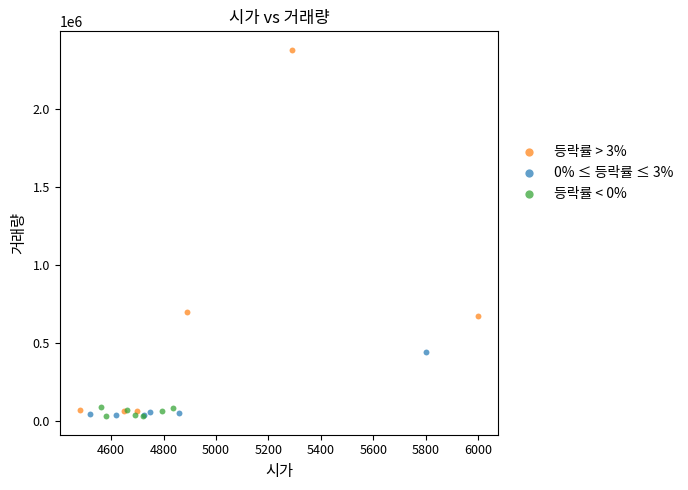

What are all the series names shown in the legend?

등락률 > 3%, 0% ≤ 등락률 ≤ 3%, 등락률 < 0%